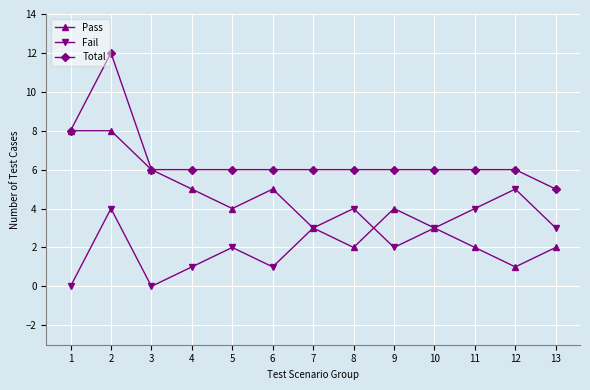

True or false: Total and Fail cross at least once.

False